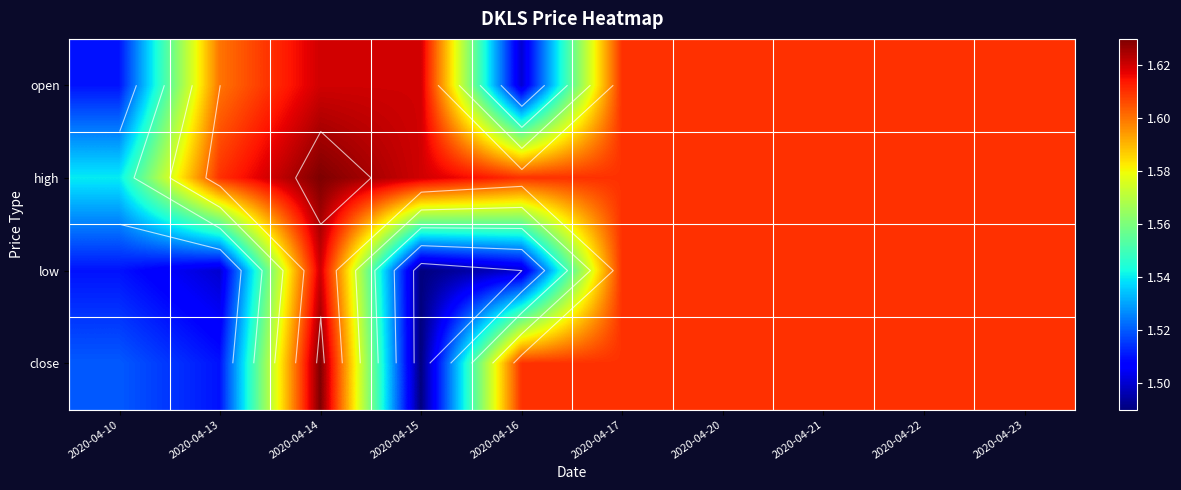

What is the highest value of the close series?

1.6